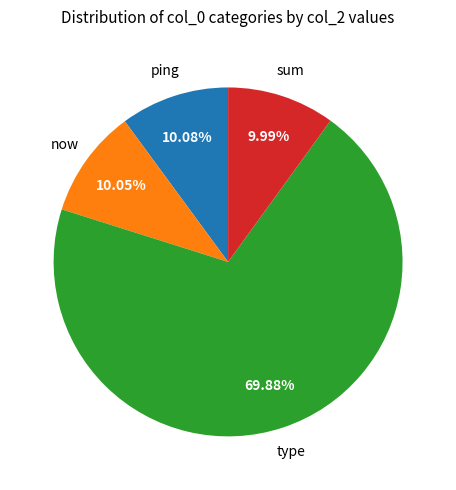

To the nearest percent, what portion does type represent?

70%